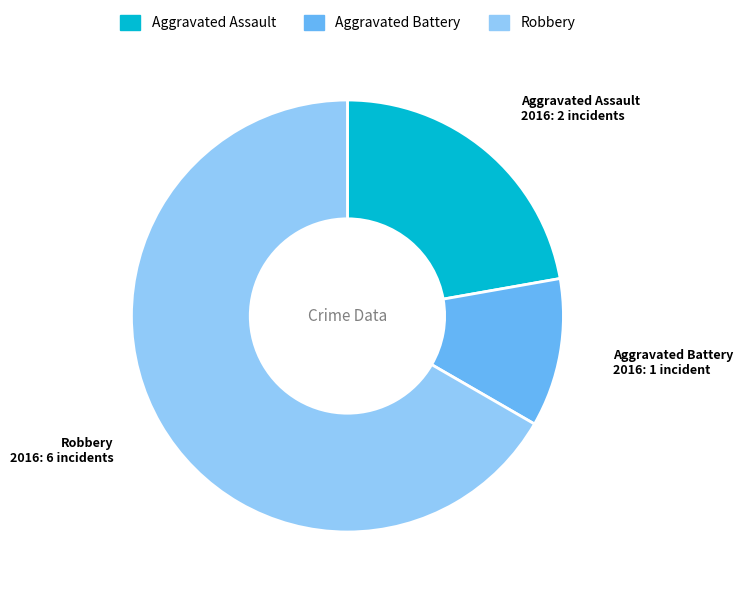

True or false: Aggravated Assault accounts for 30% of the total.

False